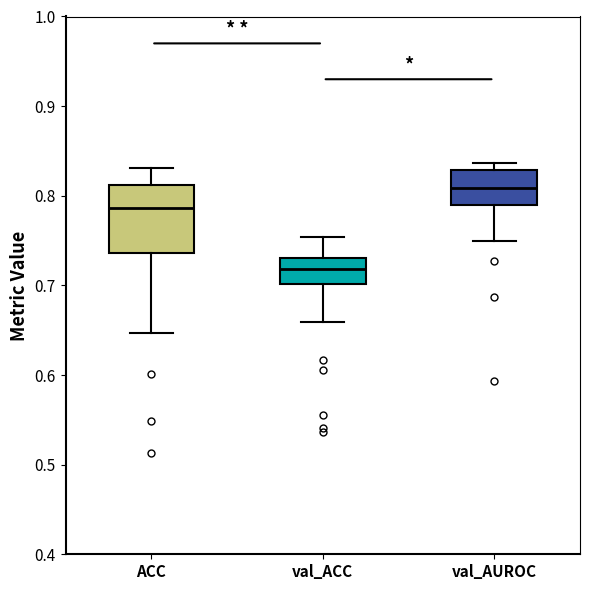

Which box's median line is the lowest?

val_ACC